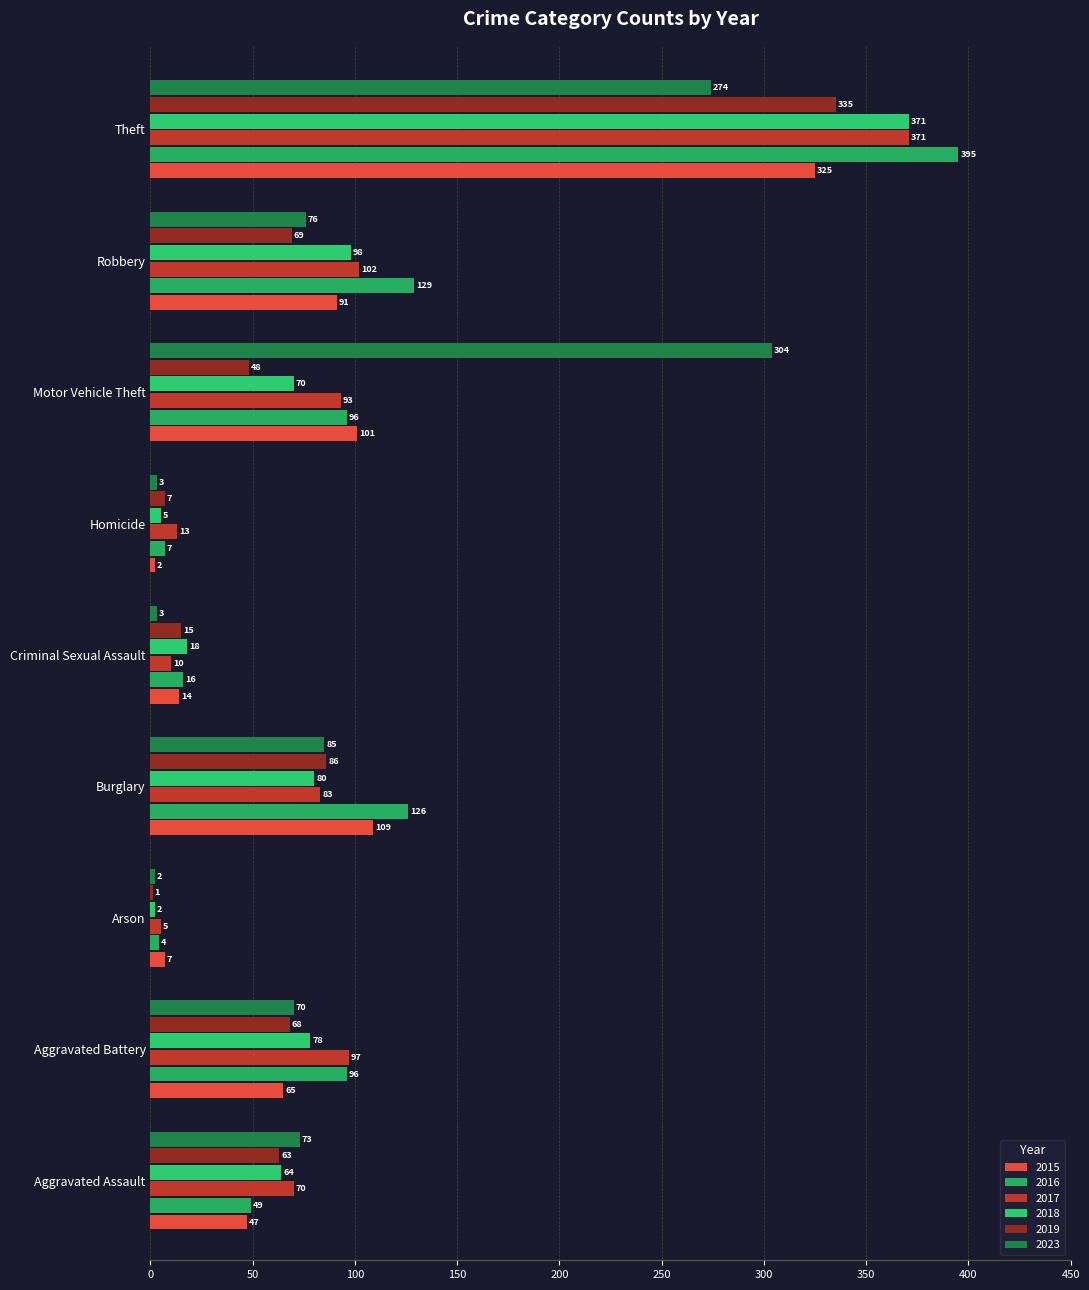

How many categories are shown in the chart?

9